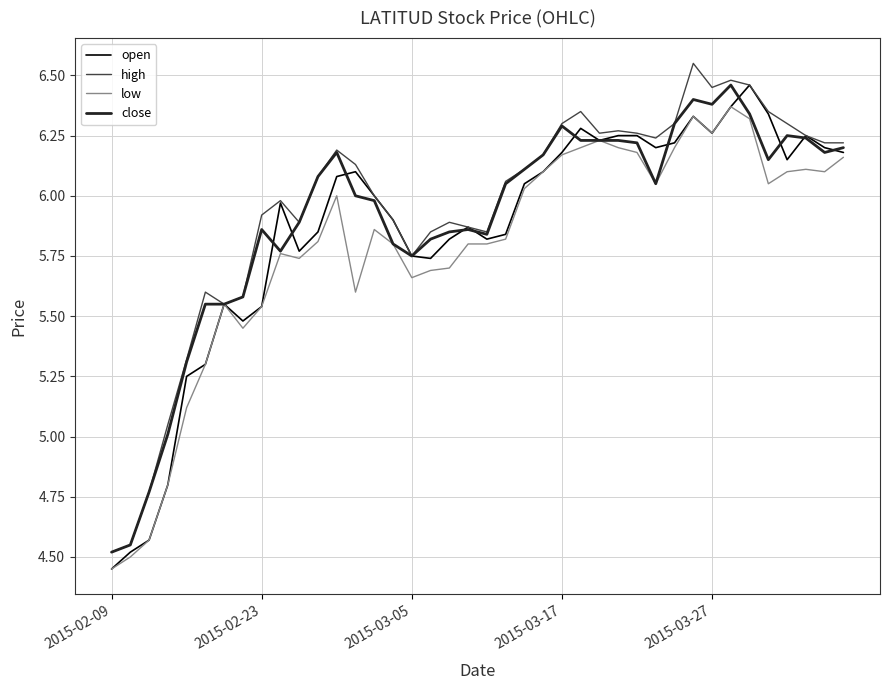

Reading right to left, list all the values displayed in this chart.

open: 6.2	6.2	6.2	6.2	6.3	6.5	6.4	6.3	6.3	6.2	6.2	6.2	6.2	6.2	6.3	6.2	6.1	6.0	5.8	5.8	5.9	5.8	5.7	5.8	5.9	6.0	6.1	6.1	5.8	5.8	6.0	5.5	5.5	5.5	5.3	5.2	4.8	4.6	4.5	4.5
high: 6.2	6.2	6.2	6.3	6.3	6.5	6.5	6.5	6.5	6.3	6.2	6.3	6.3	6.3	6.3	6.3	6.2	6.1	6.1	5.8	5.9	5.9	5.8	5.8	5.9	6.0	6.1	6.2	6.1	5.9	6.0	5.9	5.6	5.5	5.6	5.3	5.0	4.8	4.5	4.5
low: 6.2	6.1	6.1	6.1	6.0	6.3	6.4	6.3	6.3	6.2	6.0	6.2	6.2	6.2	6.2	6.2	6.1	6.0	5.8	5.8	5.8	5.7	5.7	5.7	5.8	5.9	5.6	6.0	5.8	5.7	5.8	5.5	5.5	5.5	5.3	5.1	4.8	4.6	4.5	4.5
close: 6.2	6.2	6.2	6.2	6.2	6.3	6.5	6.4	6.4	6.3	6.0	6.2	6.2	6.2	6.2	6.3	6.2	6.1	6.0	5.8	5.9	5.8	5.8	5.8	5.8	6.0	6.0	6.2	6.1	5.9	5.8	5.9	5.6	5.5	5.5	5.3	5.0	4.8	4.5	4.5